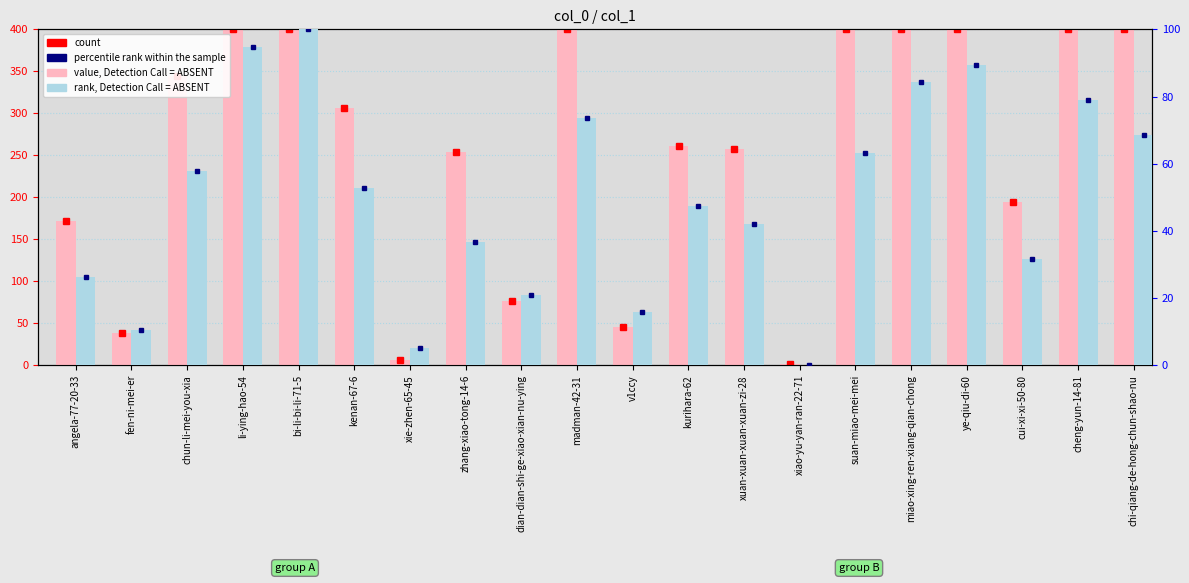

What is the value of the rank, Detection Call = ABSENT bar at the 16th from the left?

84.2